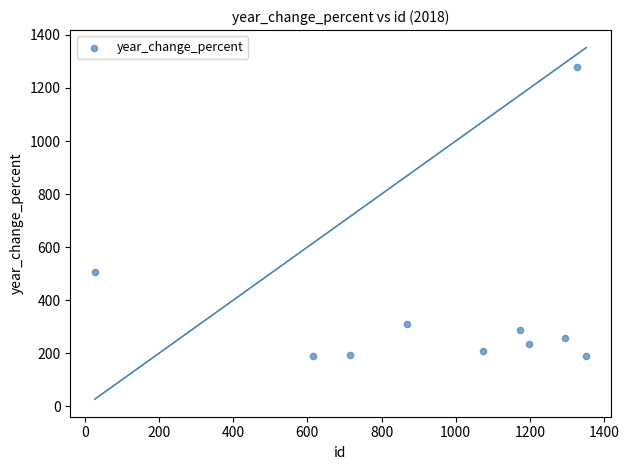

What Y value in the scatter plot is closest to 734?

507.2